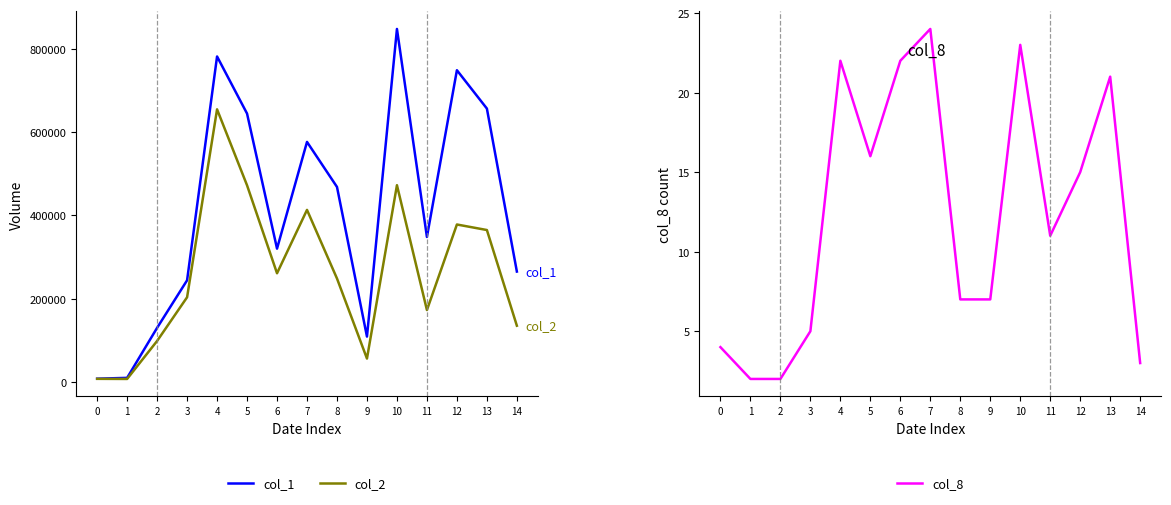

Where does the col_8 series first go above 11?

4